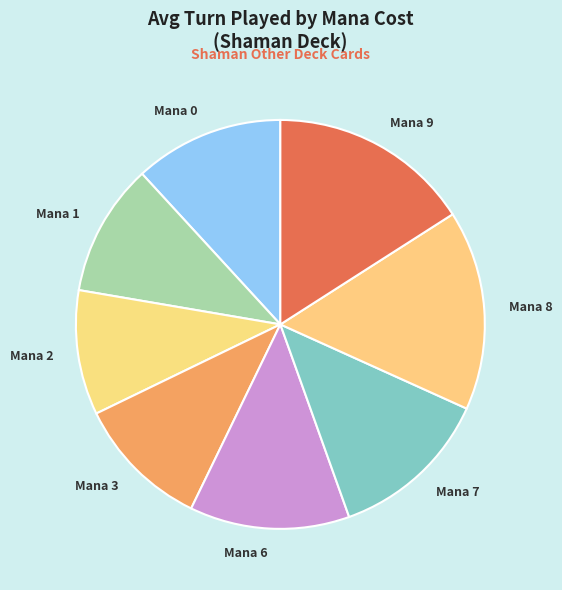

Which slice is the smallest?

Mana 2